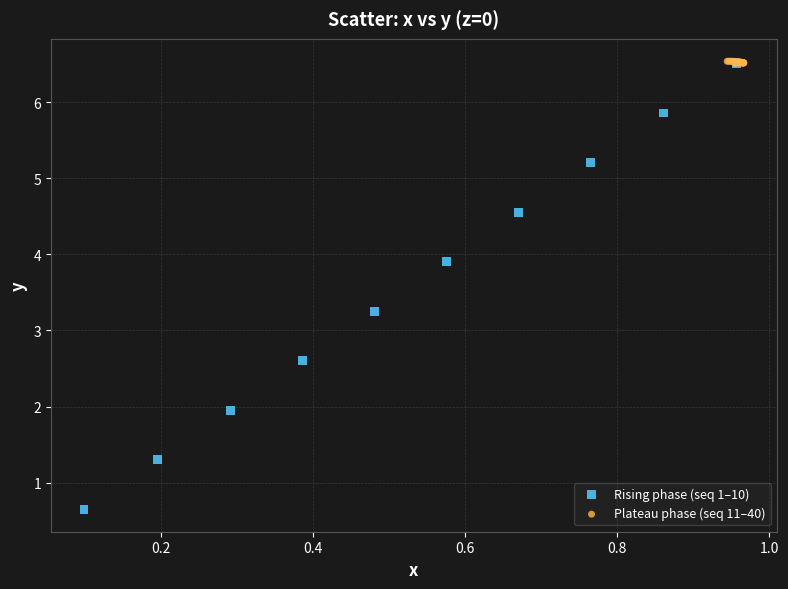

Which series contains the lowest Y value?

Rising phase (seq 1–10)